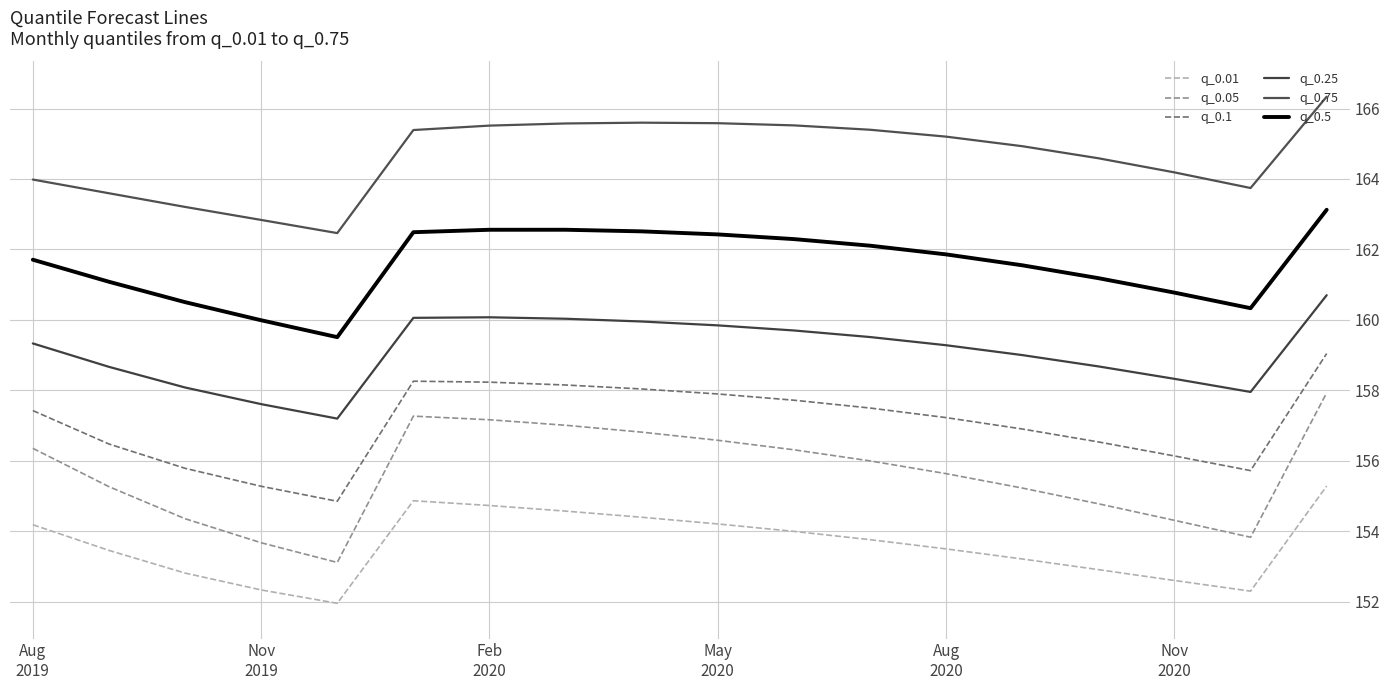

What is the average value of the q_0.75 series?

164.6